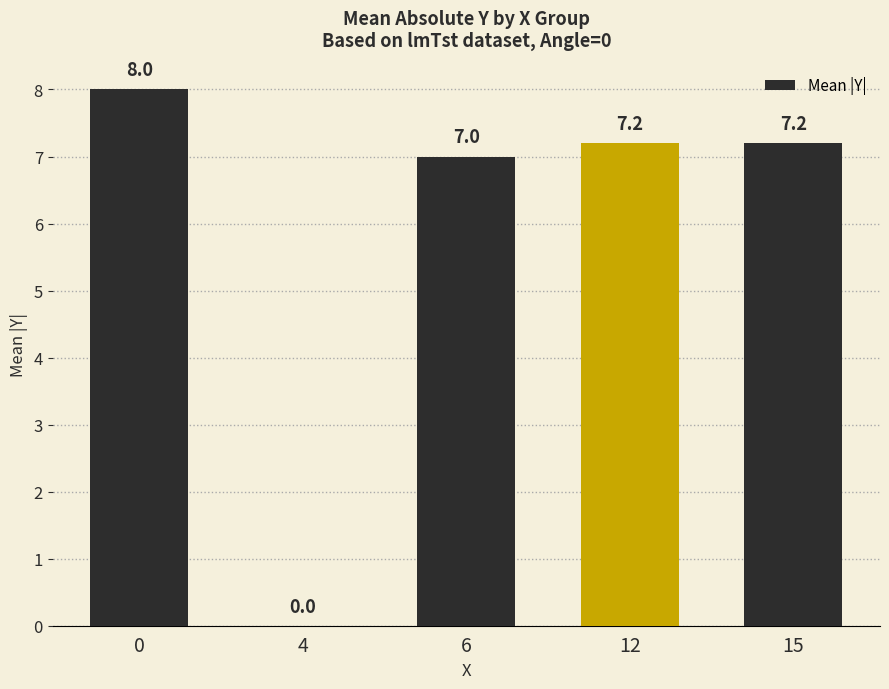

Reading right to left, extract all data points from this chart.

15=7.2	12=7.2	6=7.0	4=0.0	0=8.0